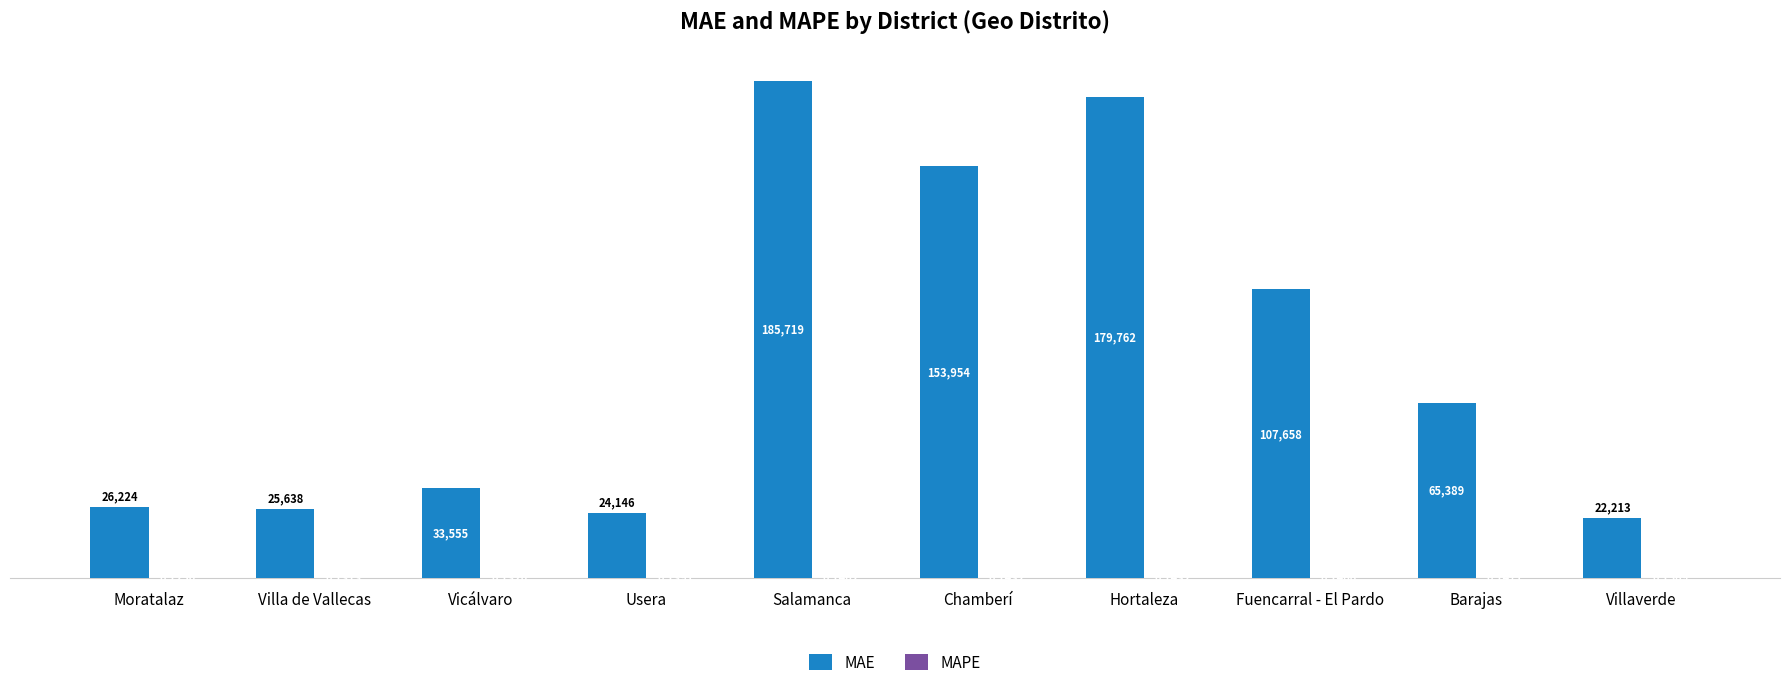

Which category has the highest value in the MAE series?

Salamanca